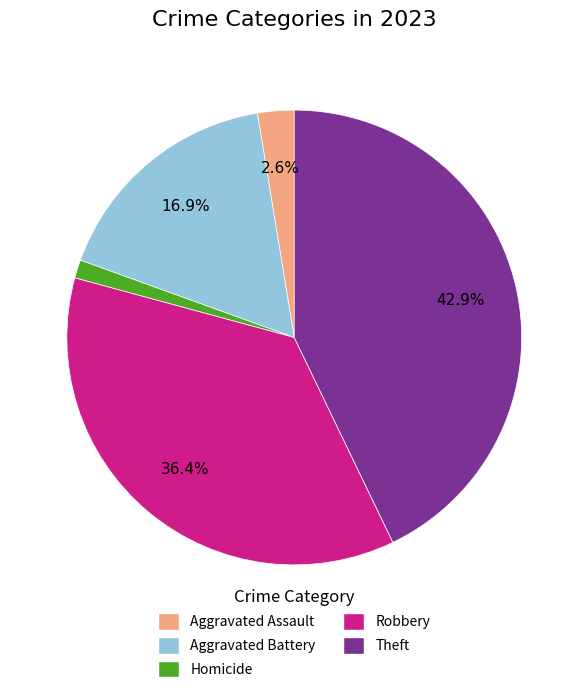

Which category has the smallest portion of the pie?

Homicide